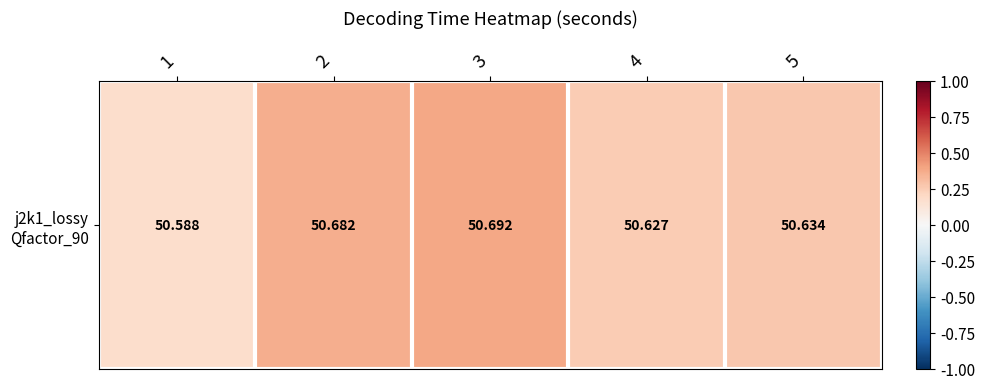

Reading right to left, extract all data points from this chart.

0.3	0.3	0.4	0.4	0.2